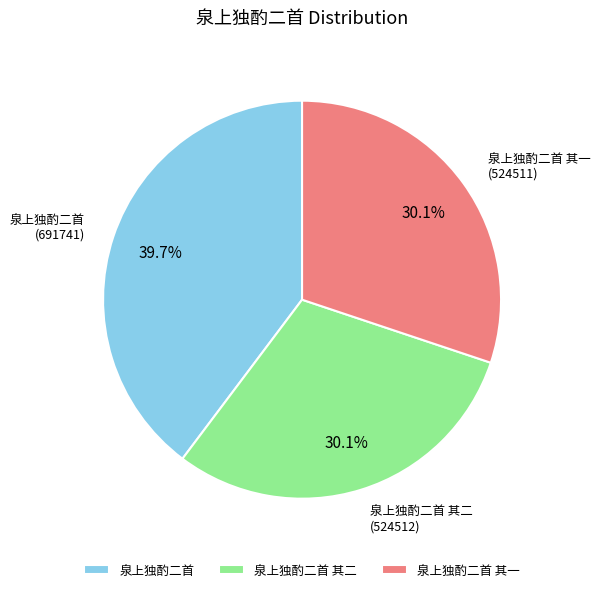

True or false: 泉上独酌二首 其一 accounts for 38% of the total.

False